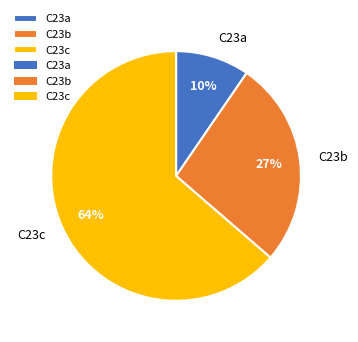

To the nearest percent, what portion does C23b represent?

27%